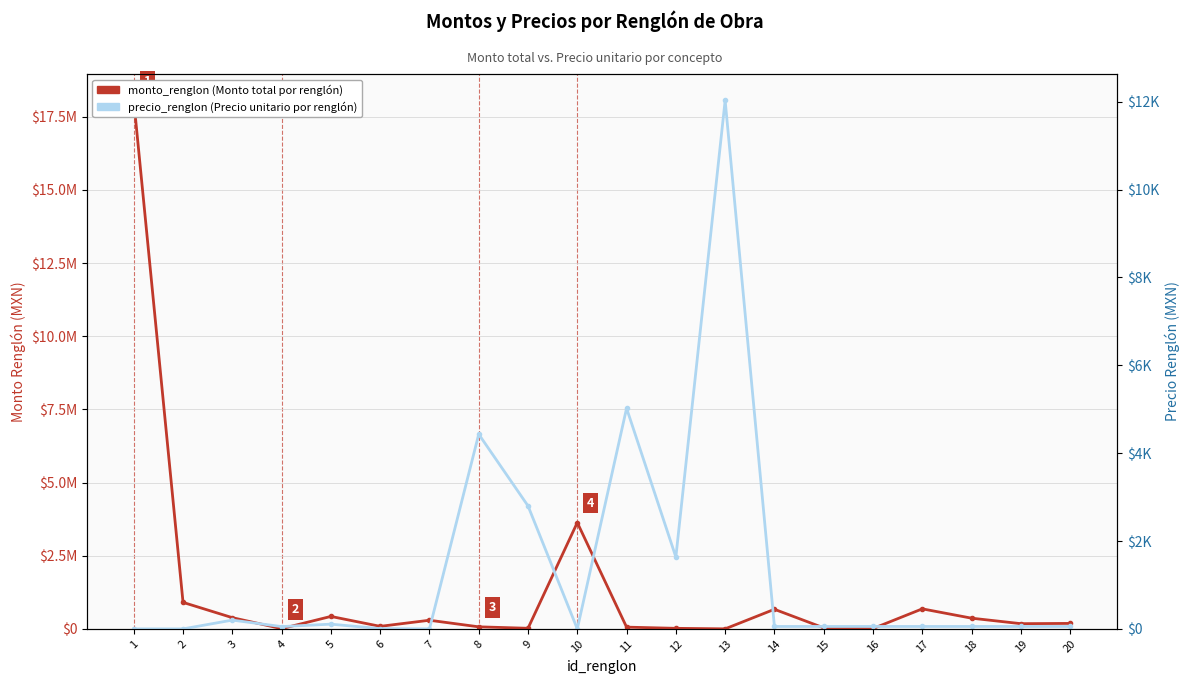

True or false: precio_renglon has more than 2 points higher than both neighbors.

True